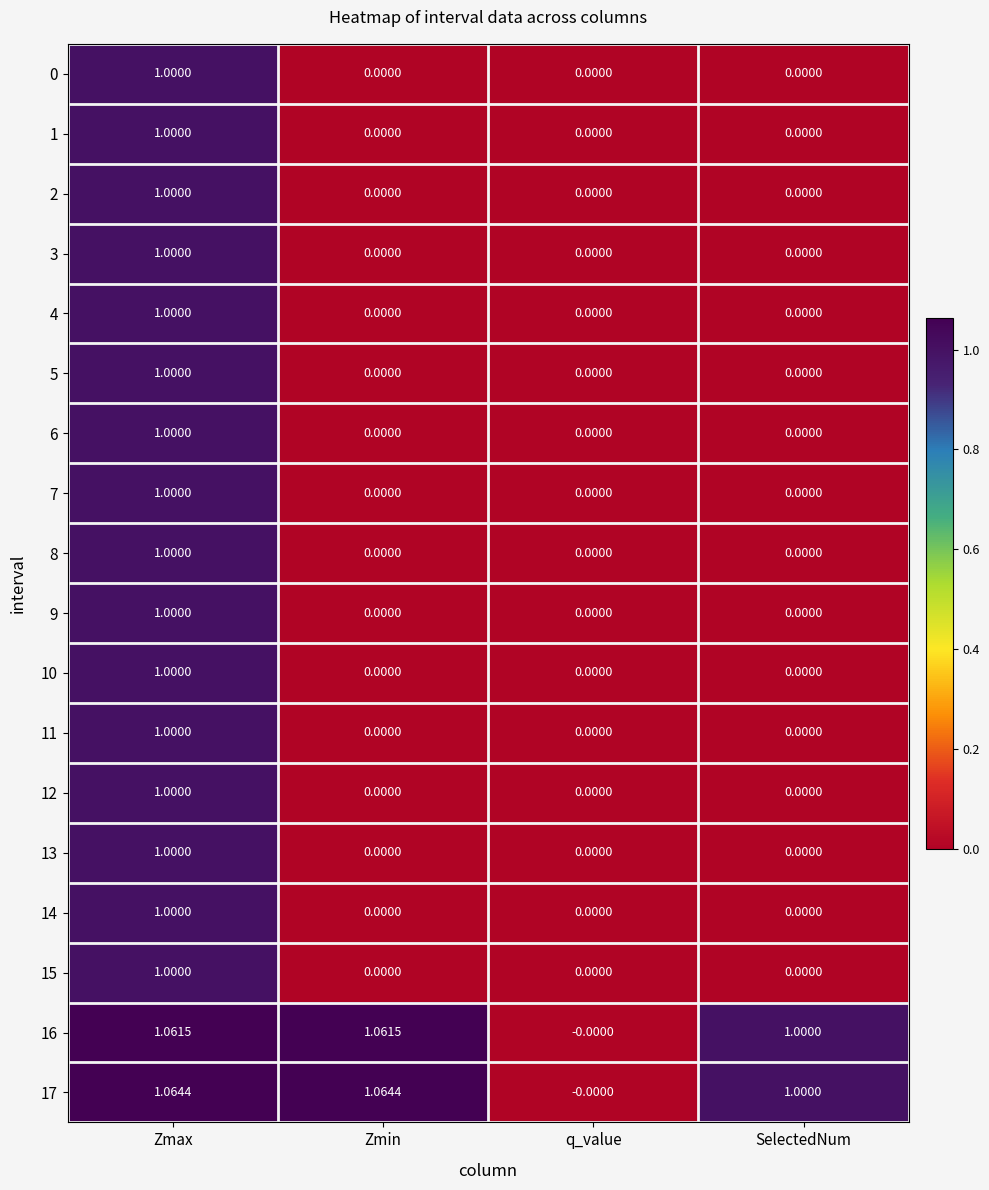

At which label is 16 closest to 0?

q_value